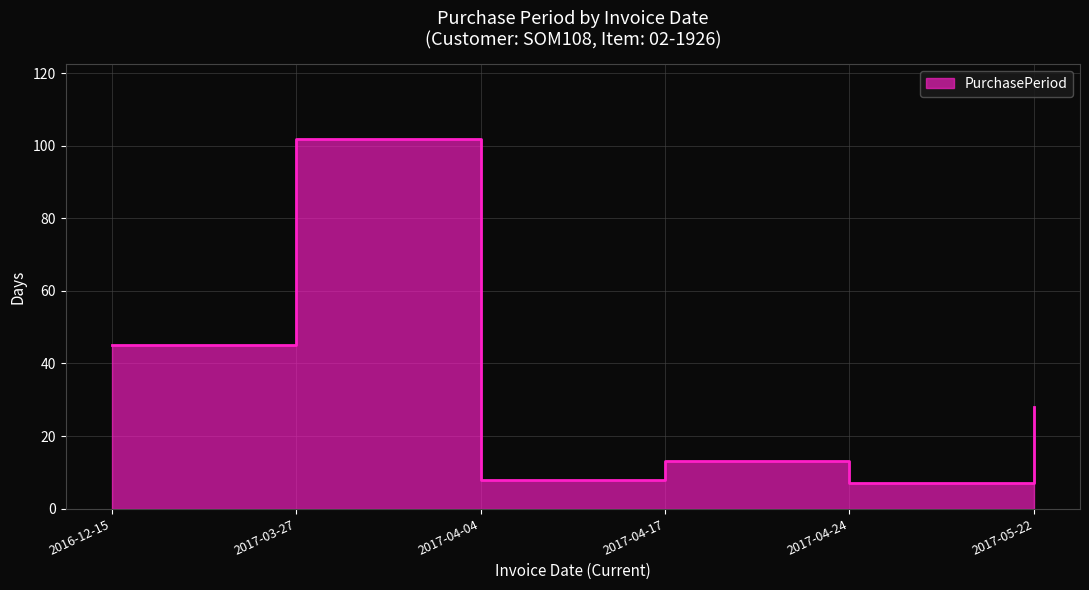

What is the average value?

34